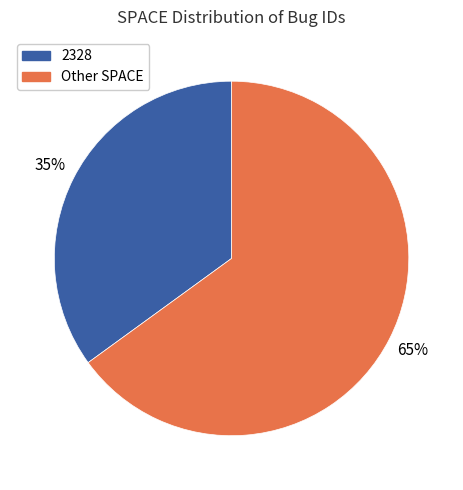

What is the ratio of the value at Other SPACE to the value at 2328?

1.9